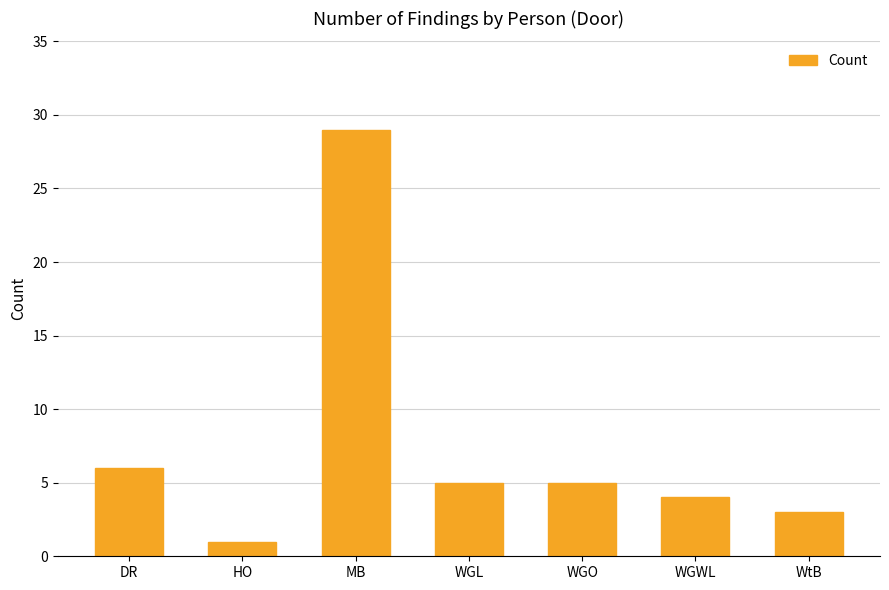

Reading left to right, what are all the values shown in this chart?

DR=6	HO=1	MB=29	WGL=5	WGO=5	WGWL=4	WtB=3